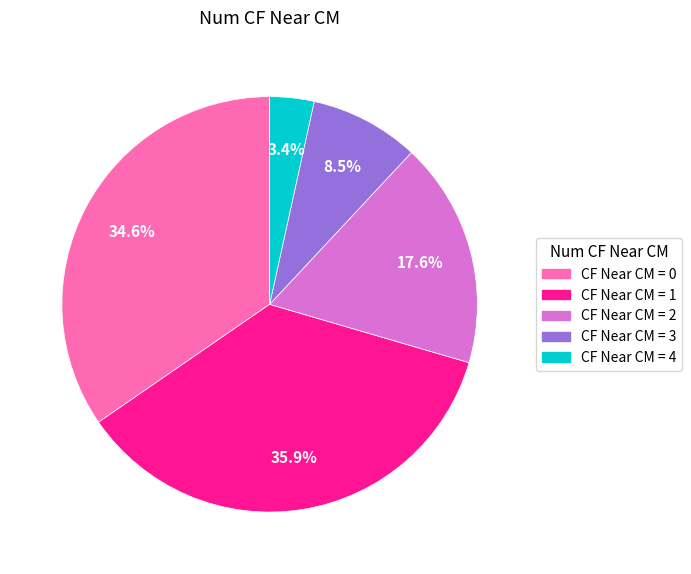

Does any single category account for the majority?

No